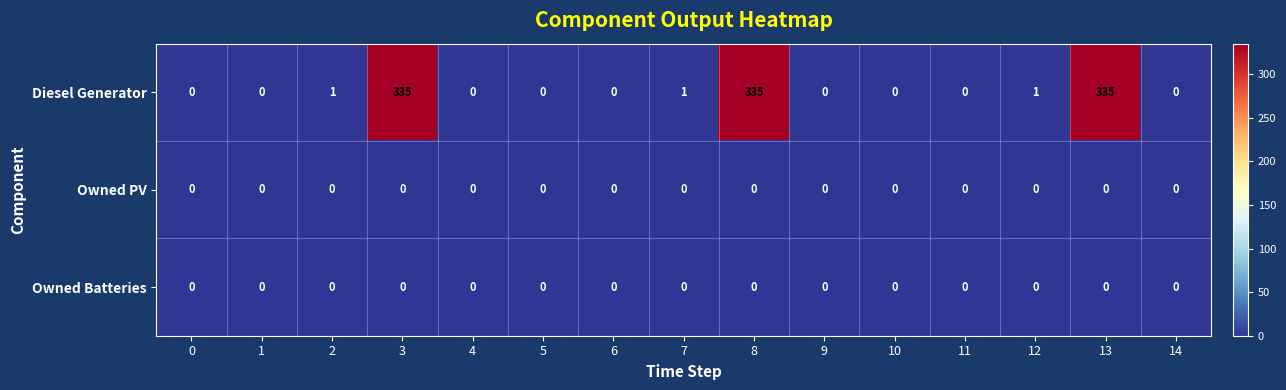

The value of Owned Batteries at 11 is 0. True or false?

True